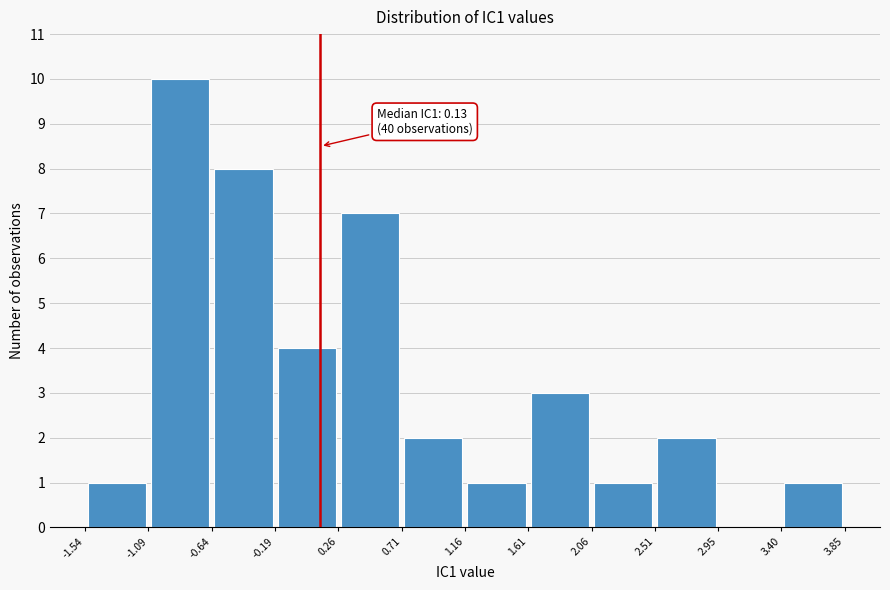

Over which range of the x-axis is the bar tallest?

-1.09 to -0.64